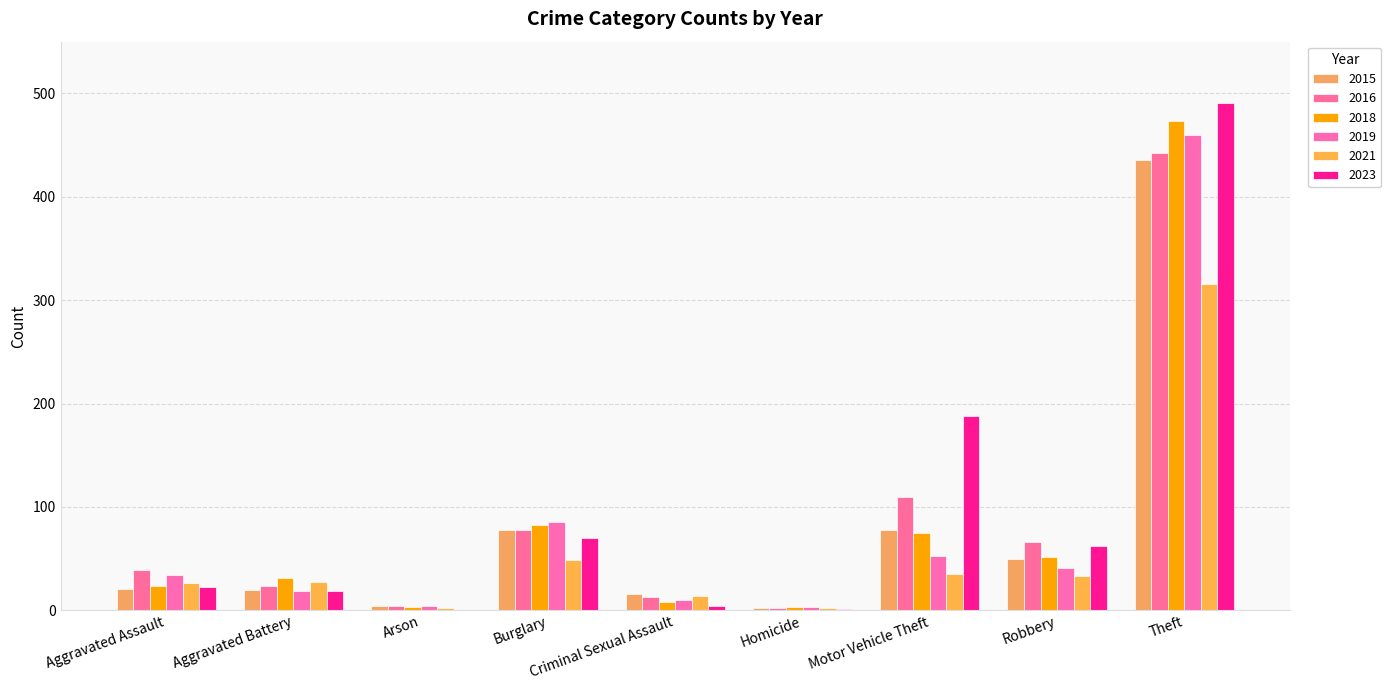

Rank the series at Theft from lowest to highest value.

2021, 2015, 2016, 2019, 2018, 2023